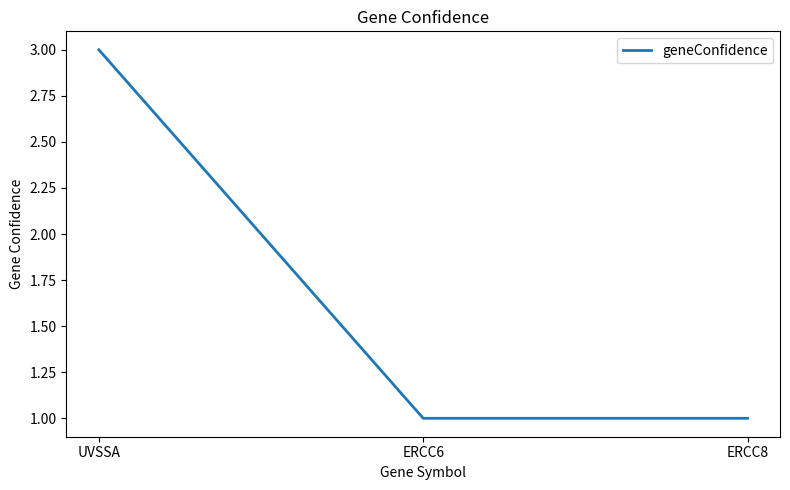

The value at UVSSA is 2. True or false?

False